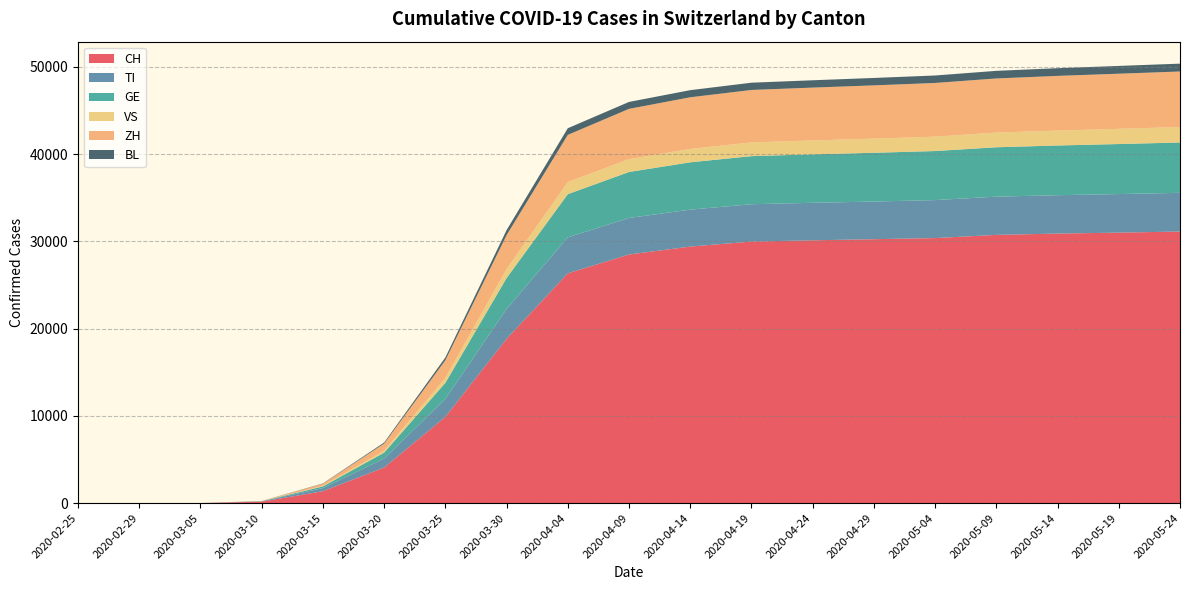

Reading left to right, list all the values displayed in this chart.

CH: 0	0	0	162	1359	4075	9877	18827	26336	28496	29407	29981	30126	30251	30380	30746	30897	31003	31131
TI: 0	0	0	40	361	1031	2057	3419	4128	4188	4234	4279	4296	4317	4354	4382	4398	4421	4436
GE: 0	0	0	14	191	675	1850	3550	4949	5272	5424	5513	5557	5591	5624	5663	5700	5737	5771
VS: 0	0	0	4	60	225	556	1021	1384	1476	1531	1573	1593	1620	1650	1682	1712	1743	1769
ZH: 0	0	0	26	246	817	2032	3897	5413	5759	5924	6012	6057	6106	6153	6204	6265	6318	6369
BL: 0	0	0	2	34	119	318	577	762	797	817	834	842	851	857	874	884	893	901